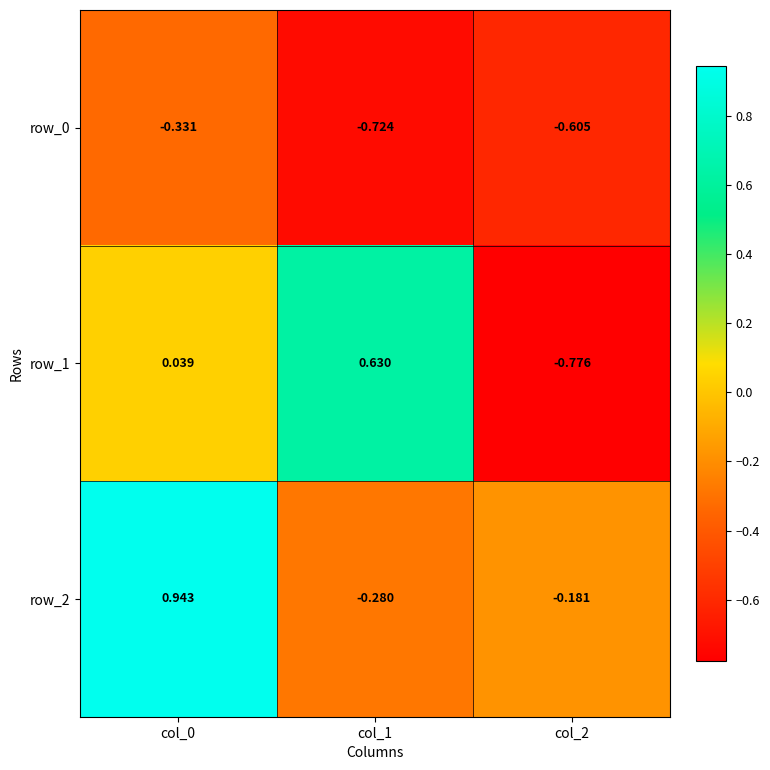

What is the difference between the second highest and minimum values in the row_2 series?

0.1